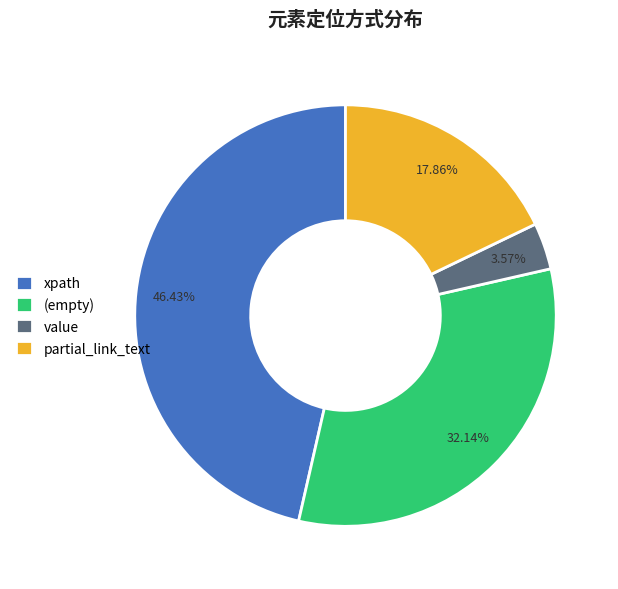

Does any single category account for the majority?

No